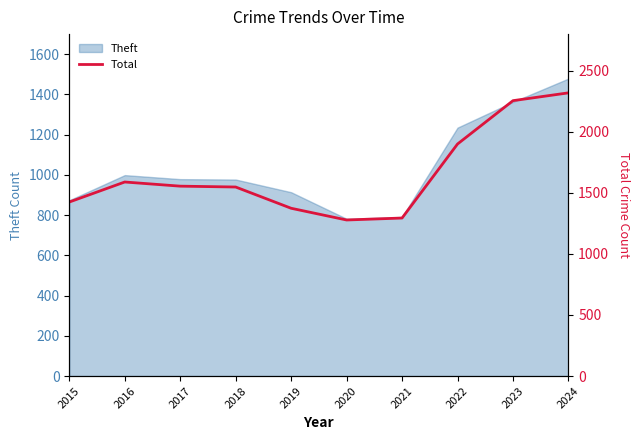

Reading left to right, extract all data points from this chart.

2015=1425	2016=1589	2017=1555	2018=1548	2019=1374	2020=1278	2021=1294	2022=1900	2023=2255	2024=2319